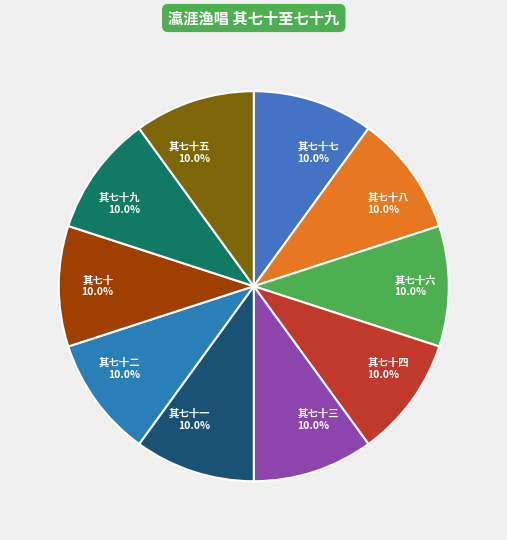

Is it true that 其七十一 is 1% of the pie?

False